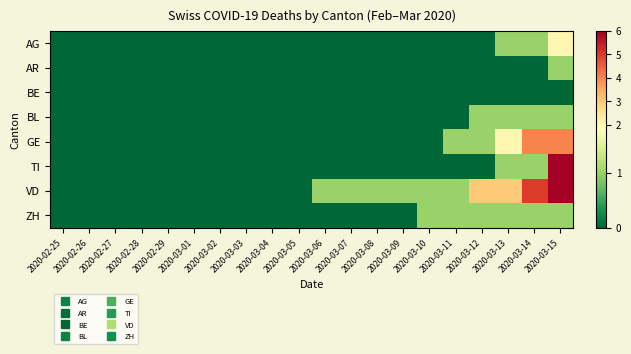

Which series has the largest range (max minus min)?

TI